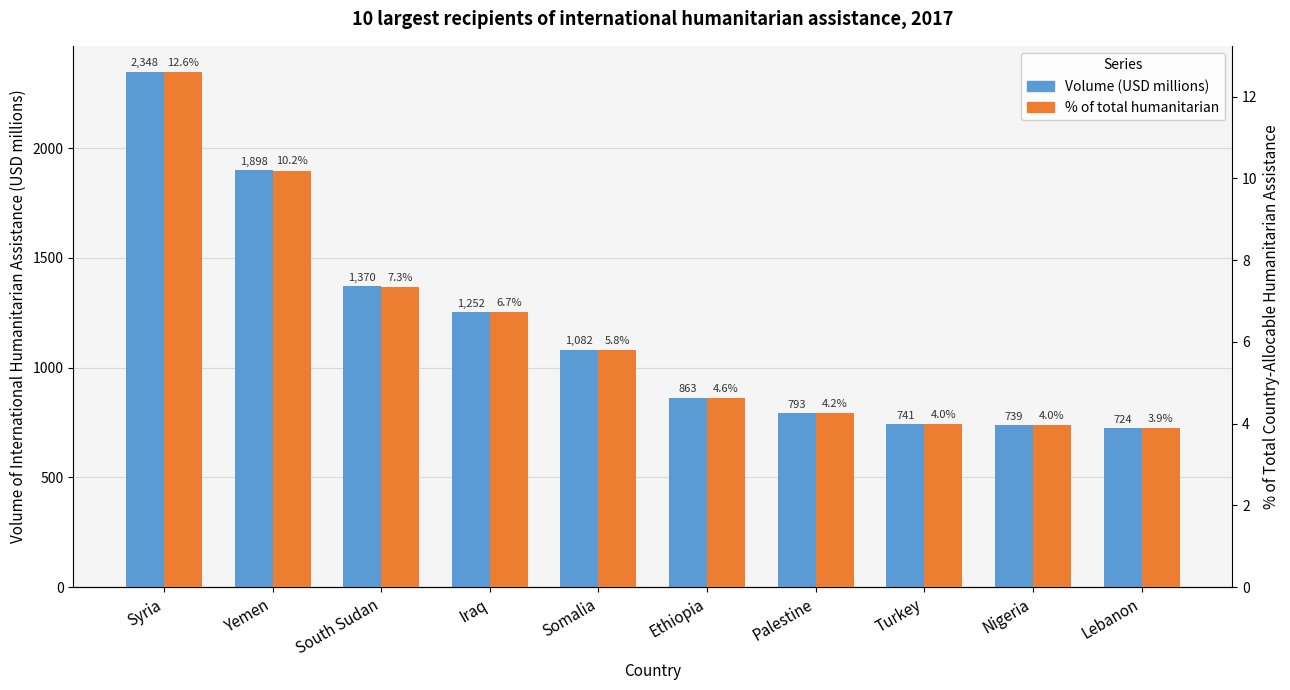

Reading left to right, what are all the values shown in this chart?

Volume (USD millions): 2348.2	1898.1	1369.9	1252.0	1081.7	863.1	792.6	741.1	738.8	724.2
% of total humanitarian: 12.6	10.2	7.3	6.7	5.8	4.6	4.2	4.0	4.0	3.9